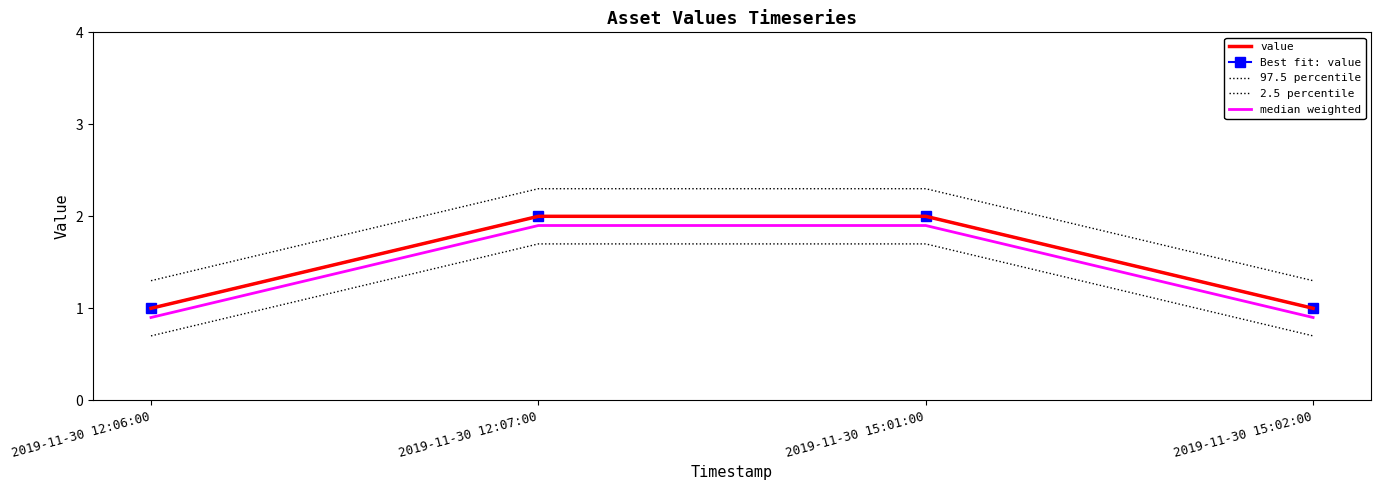

What are all the series names shown in the legend?

value, Best fit: value, 97.5 percentile, 2.5 percentile, median weighted